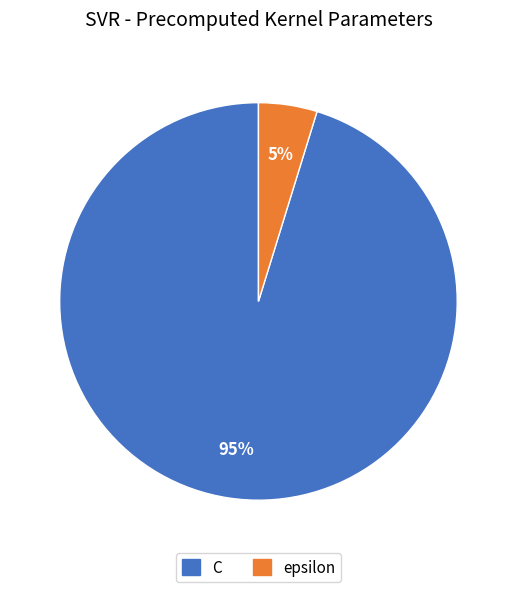

To the nearest percent, what is the difference between the largest and smallest slice percentages?

90%